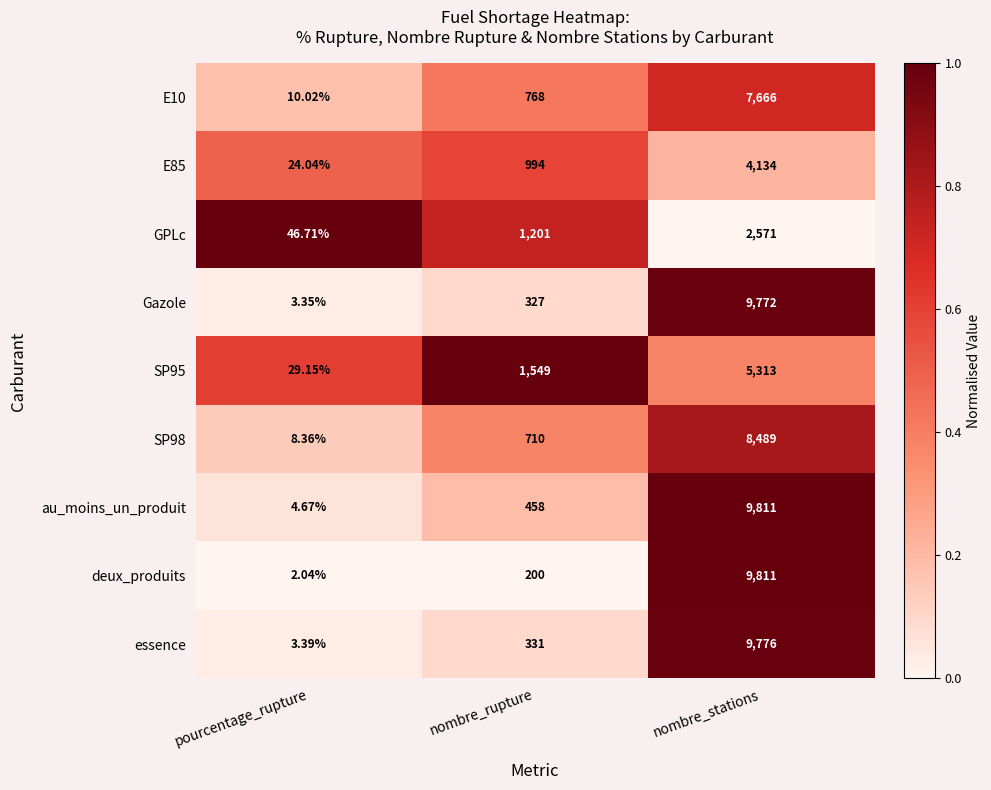

At which label does au_moins_un_produit reach its minimum?

pourcentage_rupture